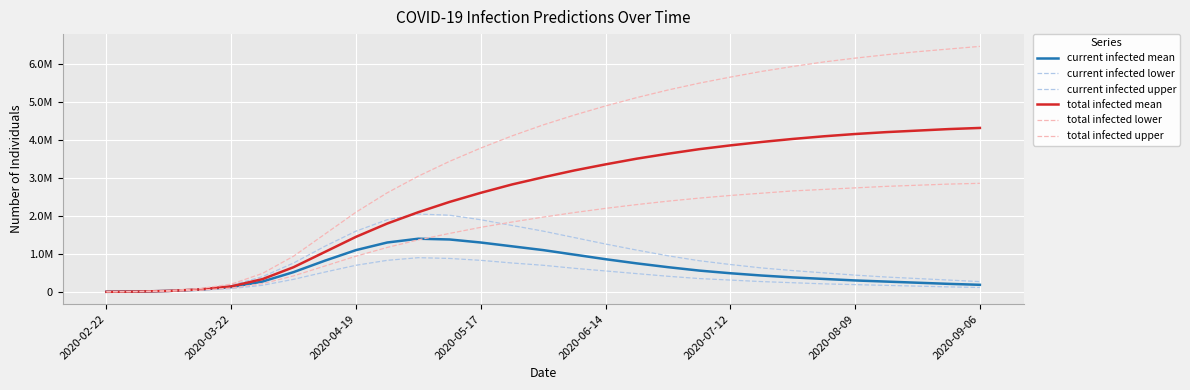

True or false: total infected upper and total infected lower intersect in this chart.

False